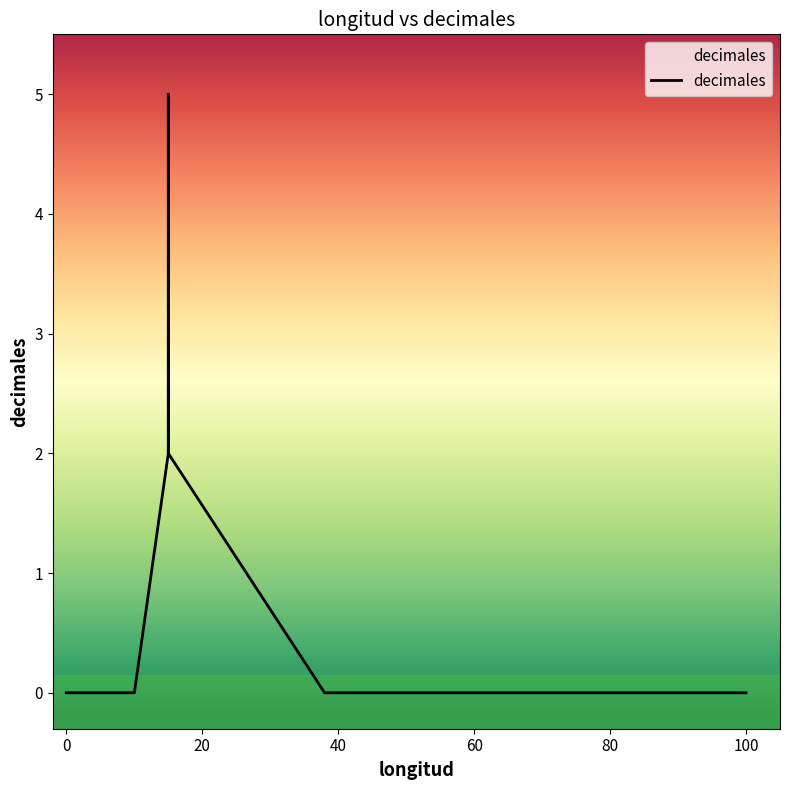

How many points are higher than both their immediate neighbors (excluding endpoints)?

1